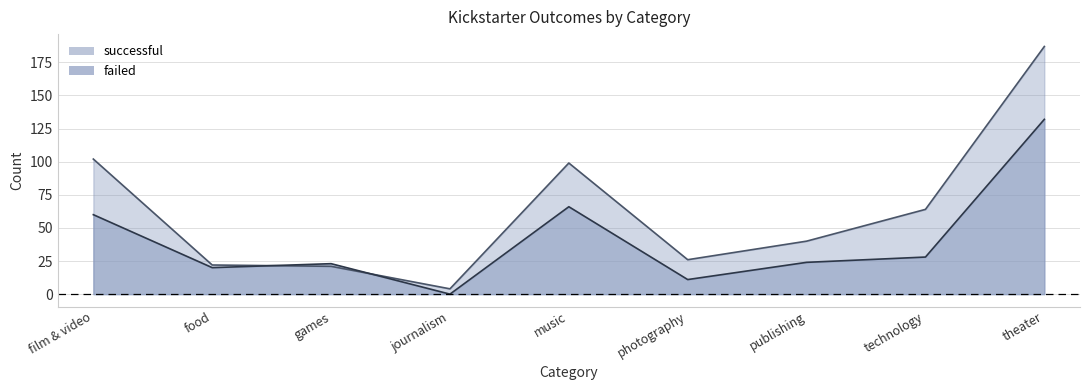

At which category is the sum across all series the highest?

theater